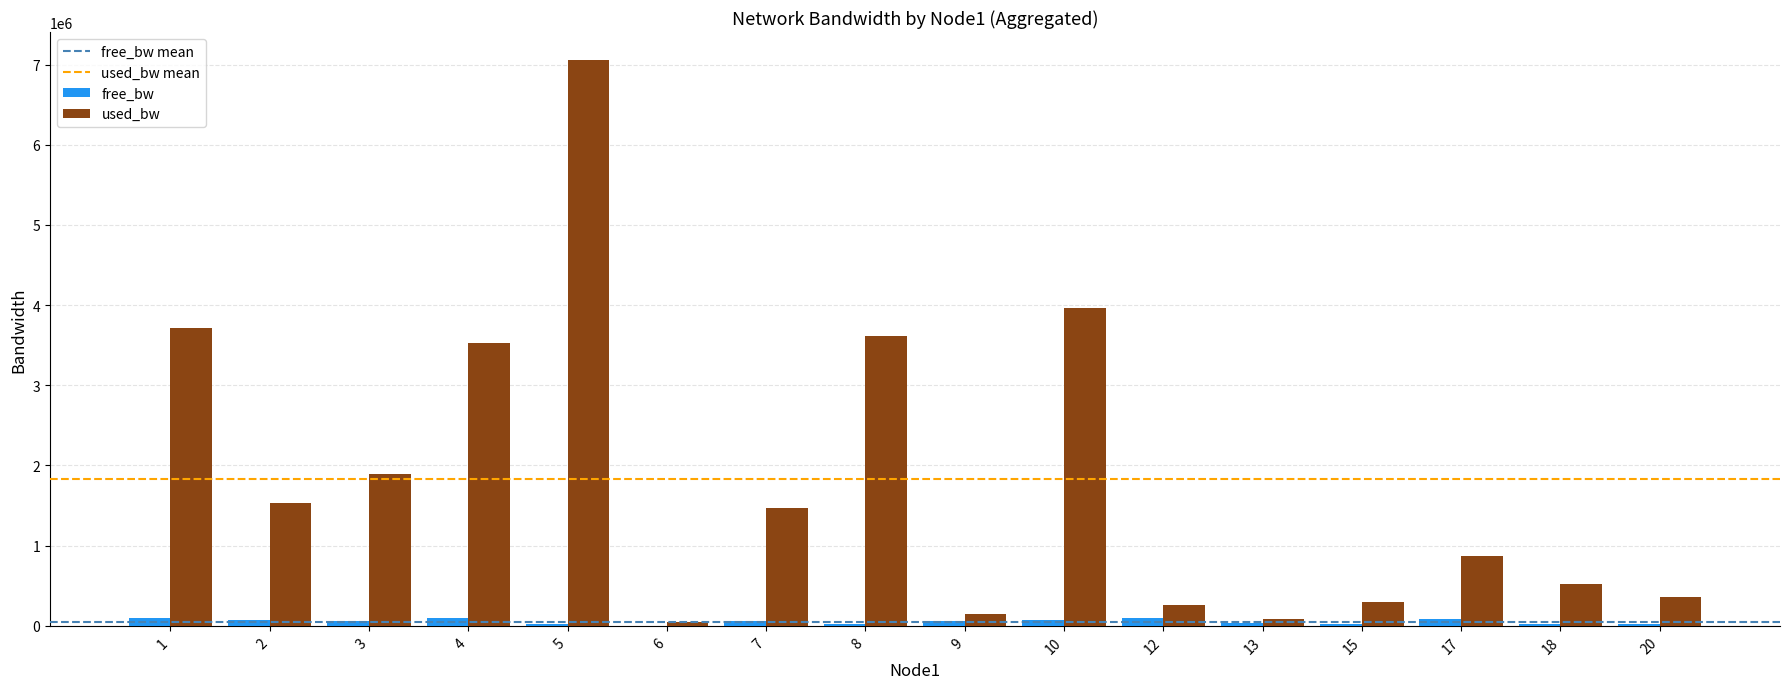

How many data points does each series have?

16